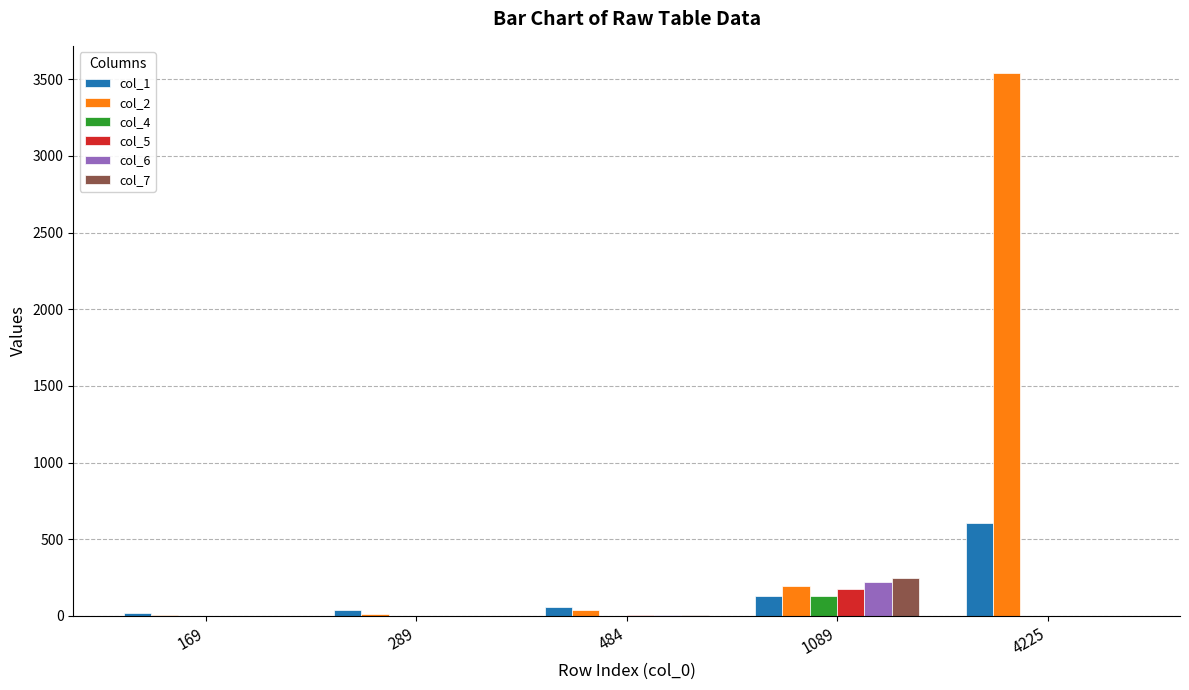

Is the value of col_6 at 1089 greater than the value of col_7 at 4225?

Yes